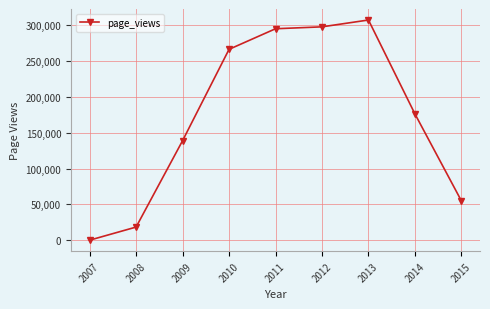

Where does the data first go above 176369?

2010